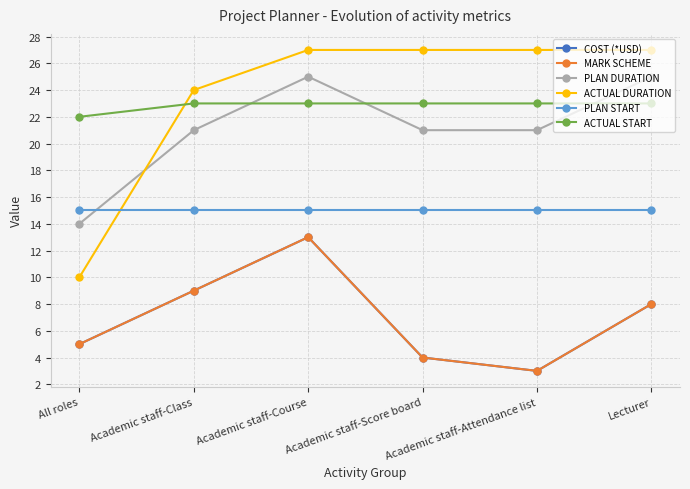

Which has a higher value, Lecturer or Academic staff-Score board?

Lecturer